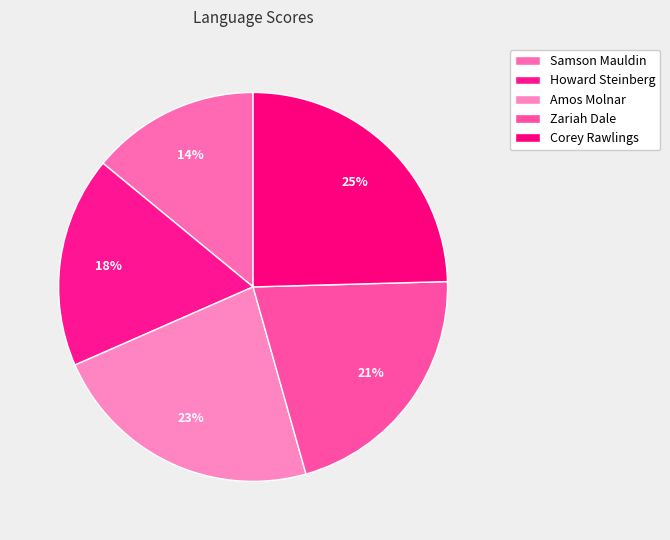

Between Howard Steinberg and Samson Mauldin, which is larger?

Howard Steinberg